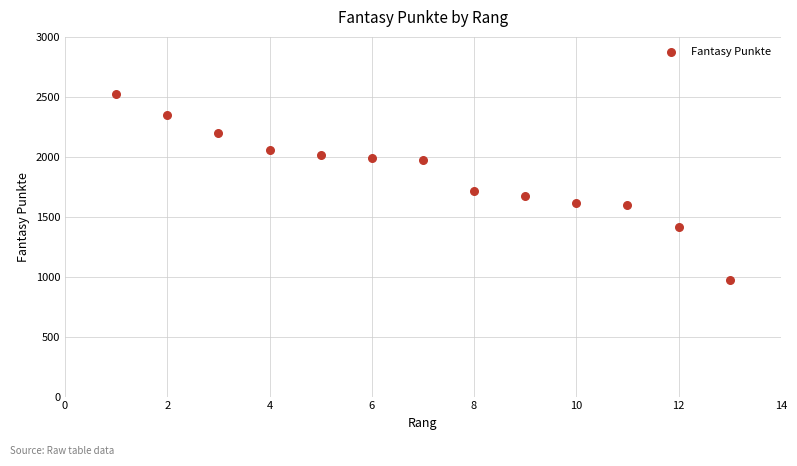

What is the range of Y values (max minus min)?

1547